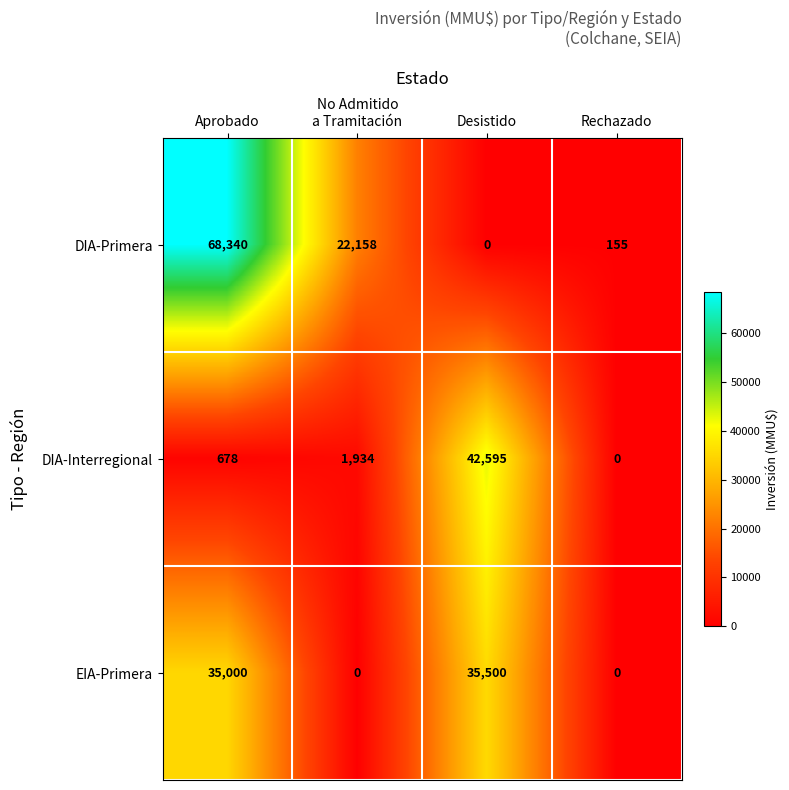

What is the difference between the maximum and minimum values in the EIA-Primera series?

35500